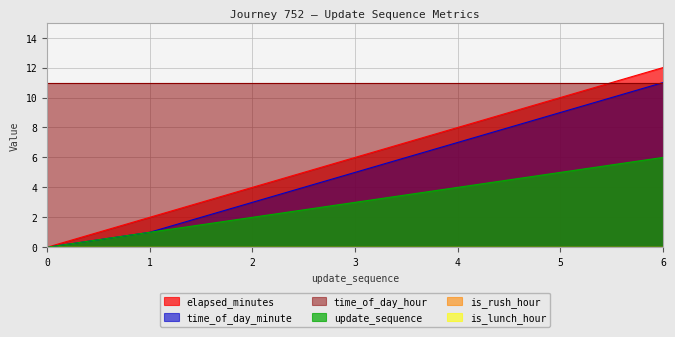

True or false: elapsed_minutes and update_sequence intersect in this chart.

False